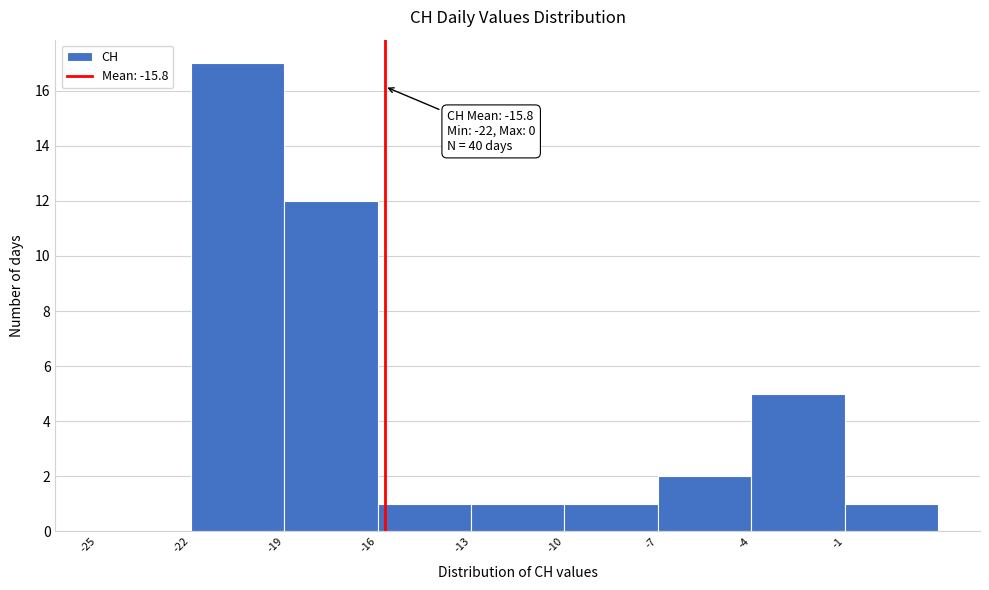

Over which range of the x-axis is the bar tallest?

-22 to -19